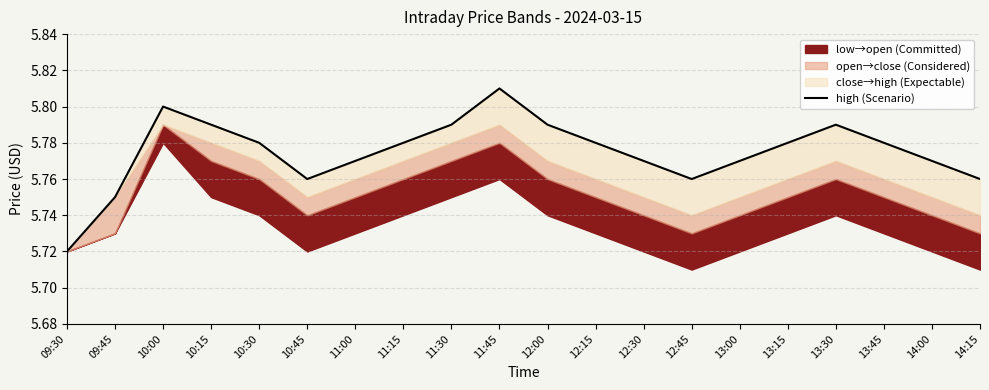

Is it true that the value at 13:00 is 5.8?

True